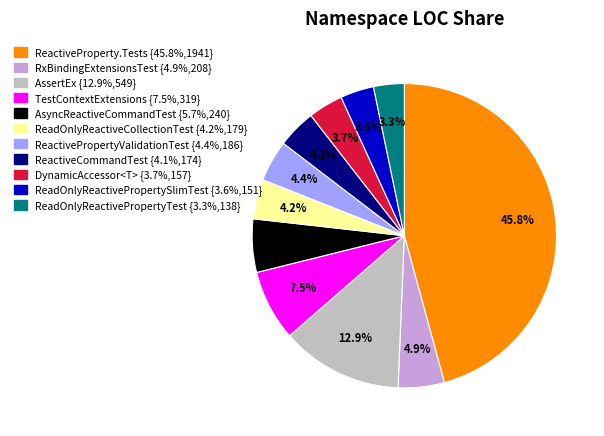

Is there any slice that represents more than half of the pie?

No